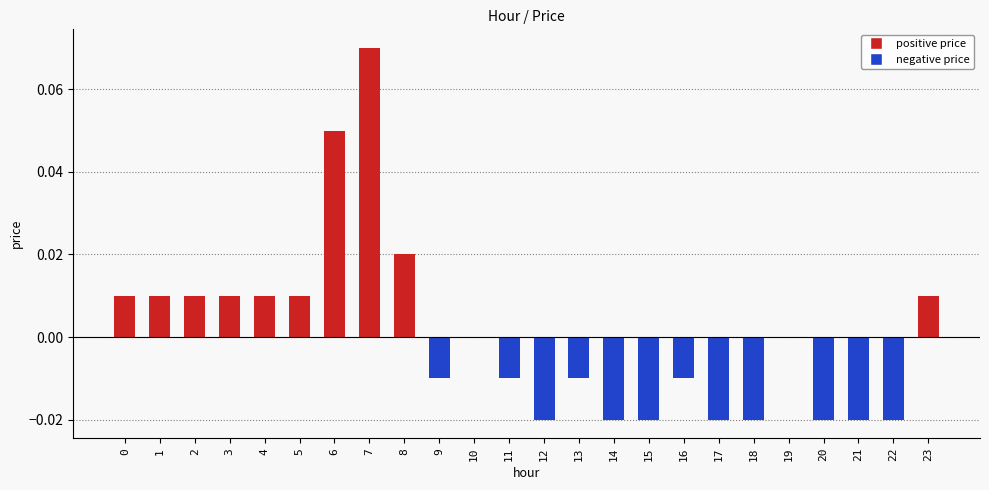

Is it true that the value at 5 is 0.0?

True